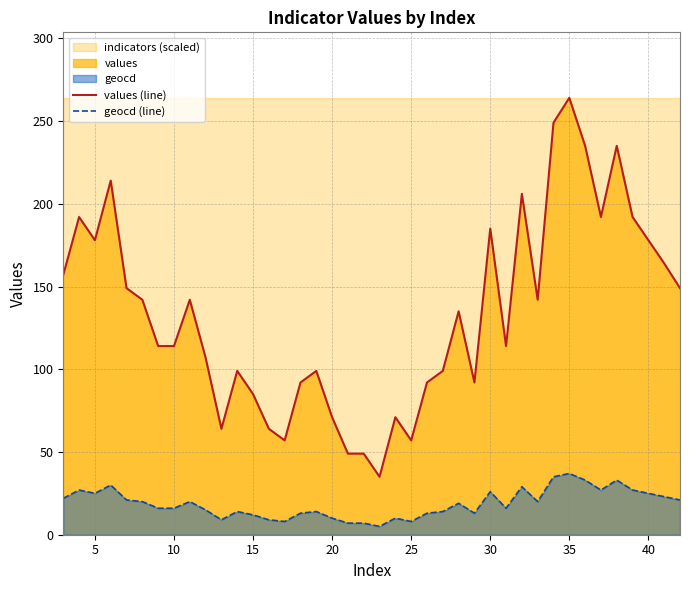

What is the maximum value for values (line)?

264